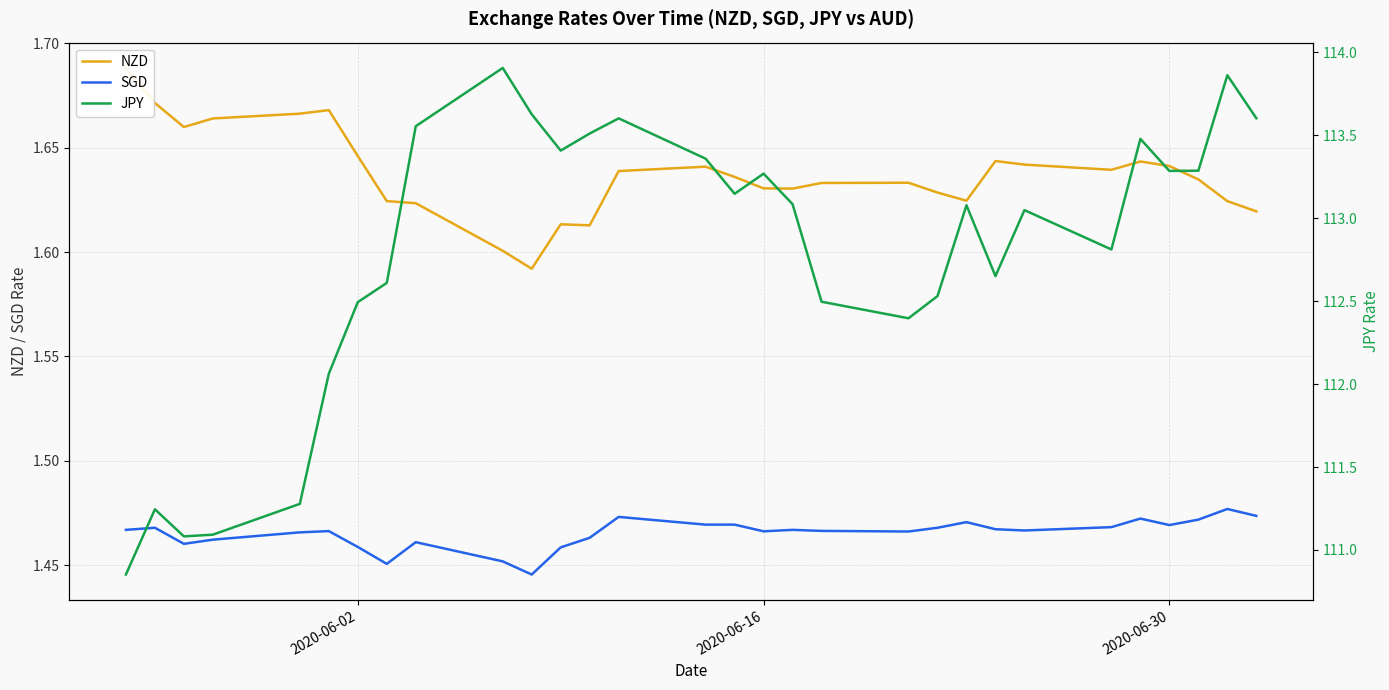

How many lines are shown in the chart?

3